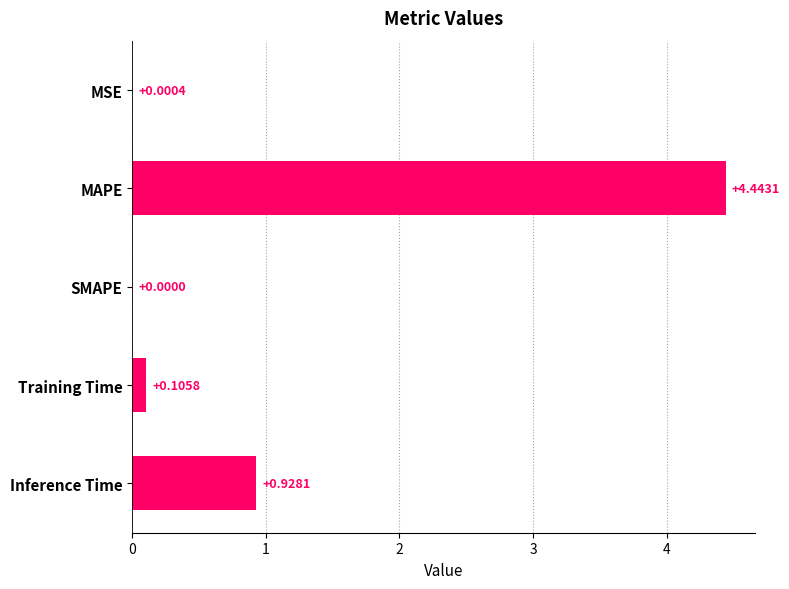

At which label is the value closest to 2?

Inference Time